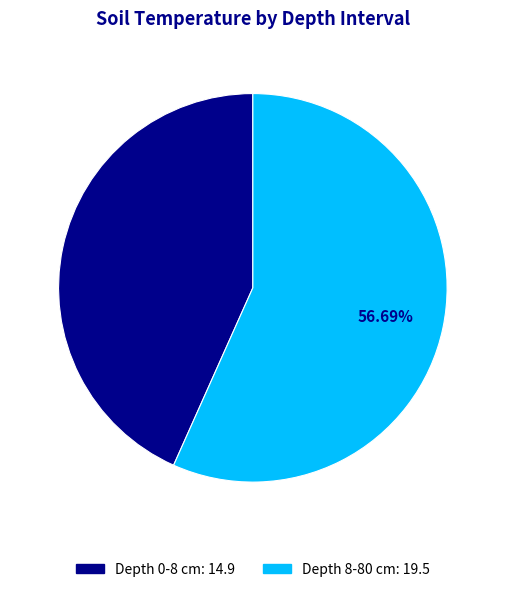

Is there any slice that represents more than half of the pie?

Yes